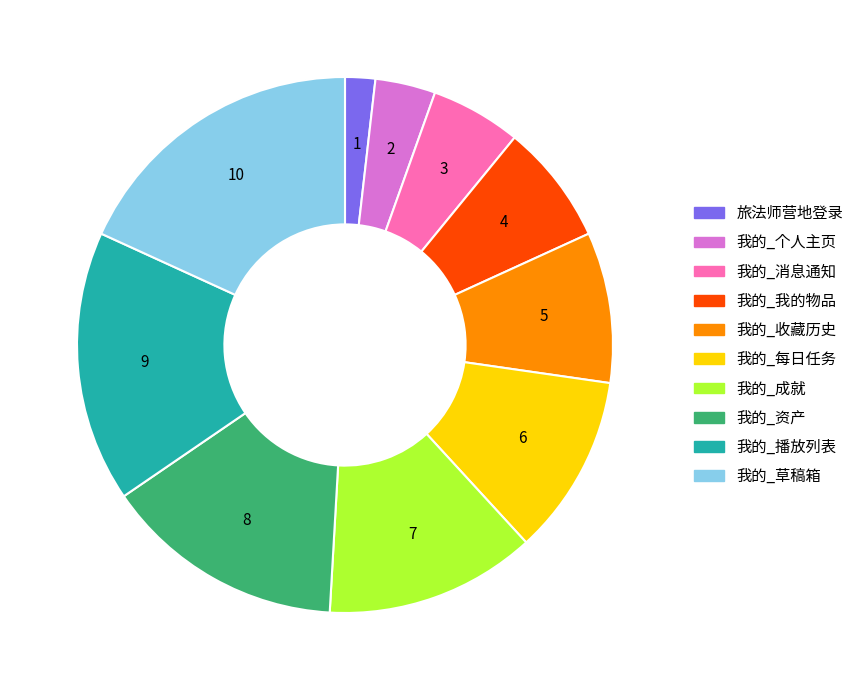

Rank the categories by value from highest to lowest.

我的_草稿箱, 我的_播放列表, 我的_资产, 我的_成就, 我的_每日任务, 我的_收藏历史, 我的_我的物品, 我的_消息通知, 我的_个人主页, 旅法师营地登录